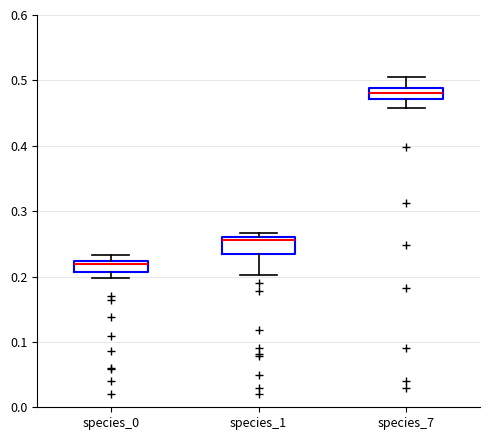

Reading left to right, read every box against the y-axis: the position of its median line, the range the box covers, and the ends of its whiskers. The values are not printed on the chart, so give them approximately, as read against the axis.

species_0: median 0.22 (just below the box's upper edge), box 0.21 to 0.22, whiskers 0.20 to 0.23
species_1: median 0.26 (just below the box's upper edge), box 0.23 to 0.26, whiskers 0.20 to 0.27
species_7: median 0.48, box 0.47 to 0.49, whiskers 0.46 to 0.50